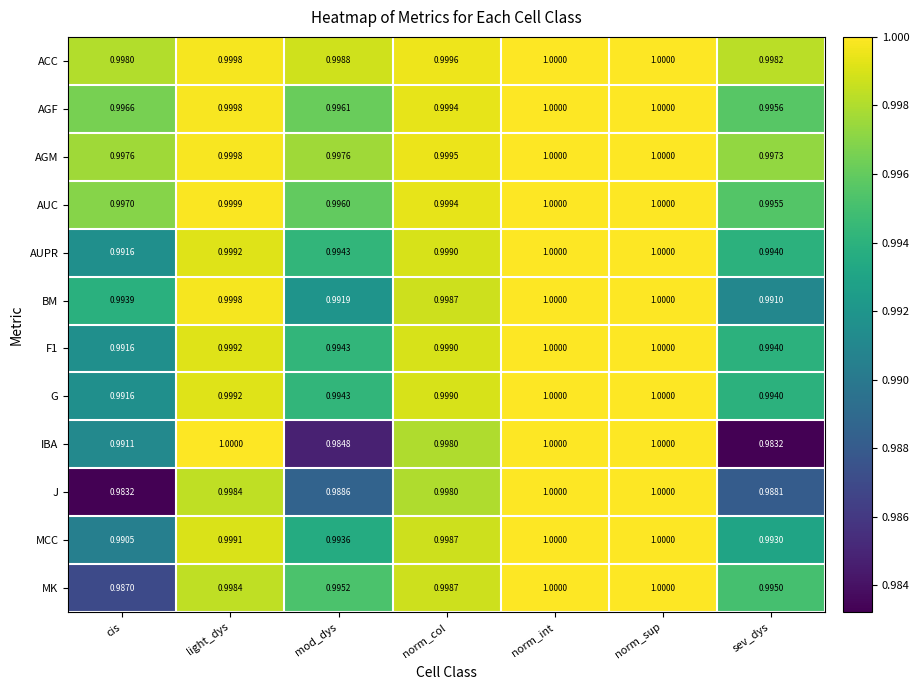

How many categories are shown in the chart?

7